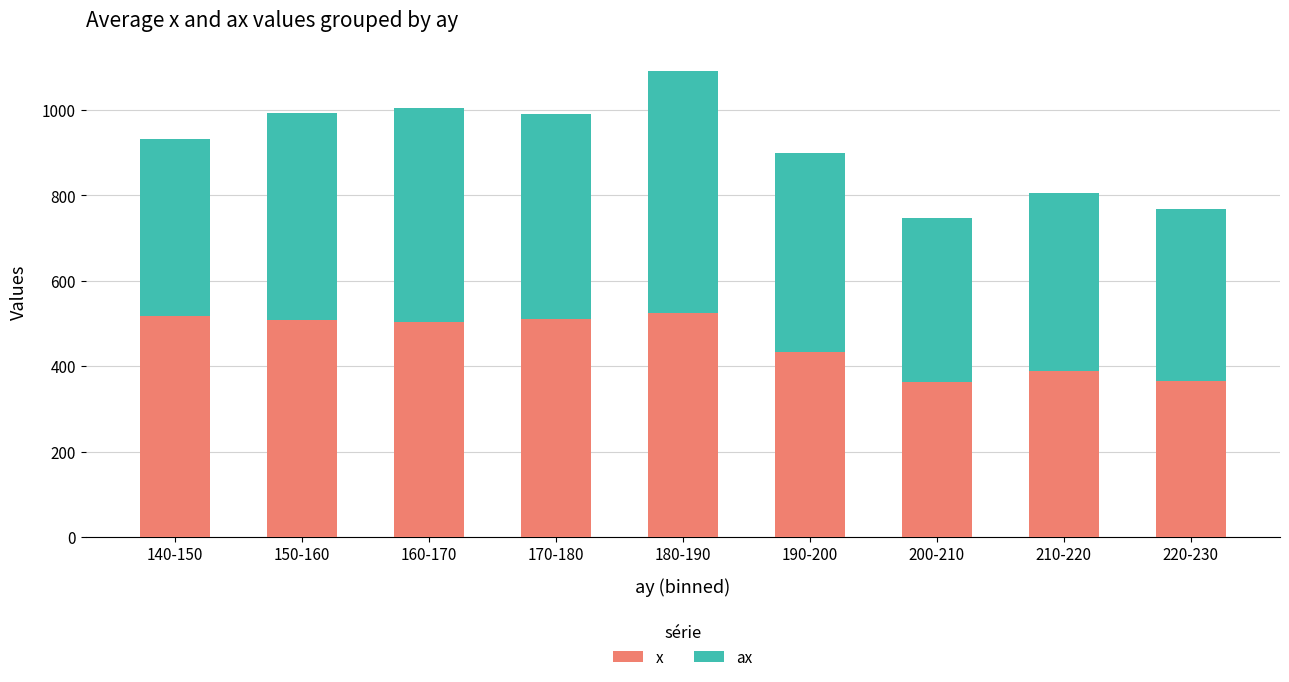

What is the difference between the second highest and minimum values in the x series?

153.8